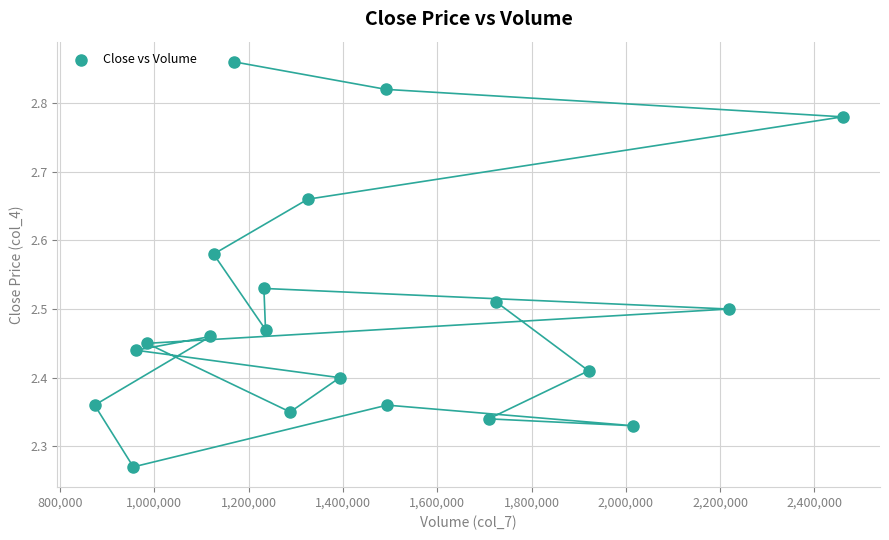

What is the range of Y values (max minus min)?

0.6